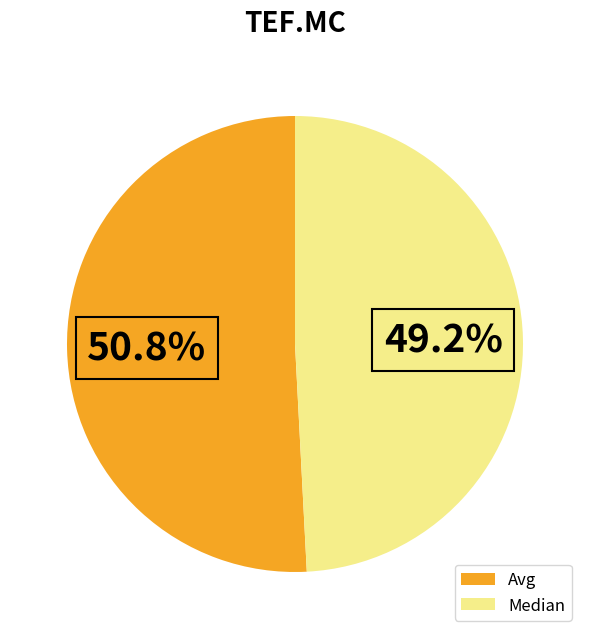

Is there any slice that represents more than half of the pie?

Yes